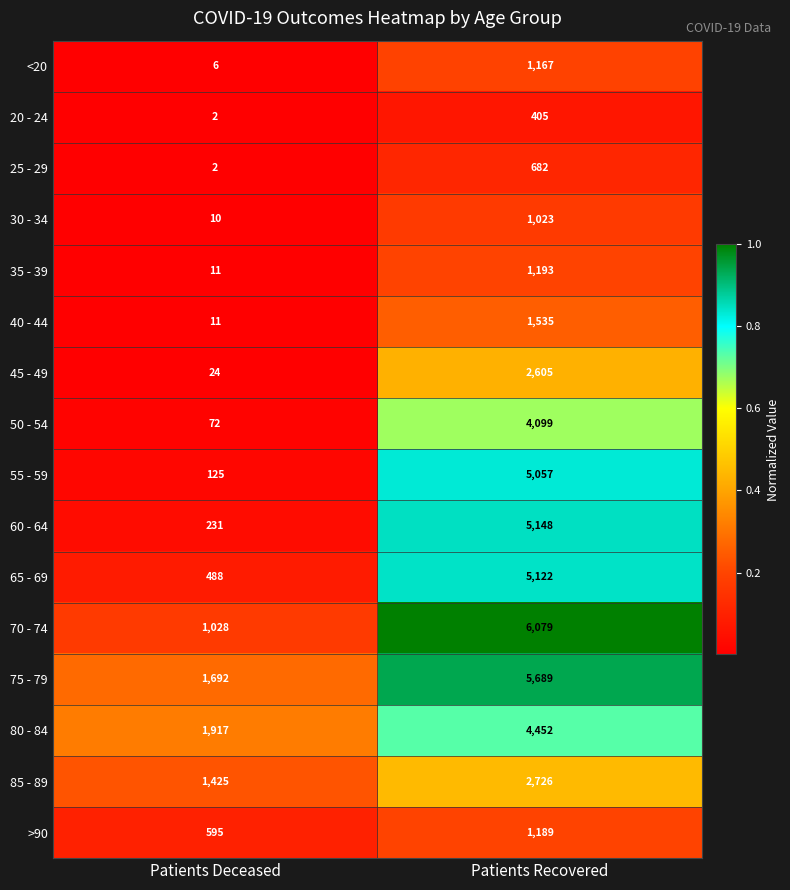

What is the total value across all series at Patients Deceased?

7639